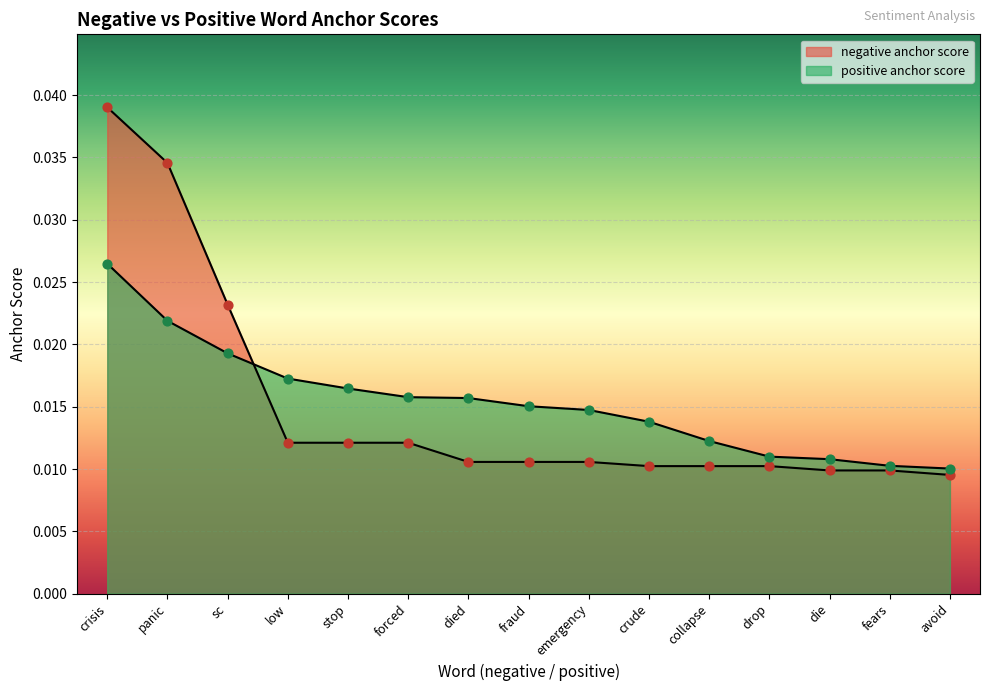

At how many categories does at least one series exceed 0?

15